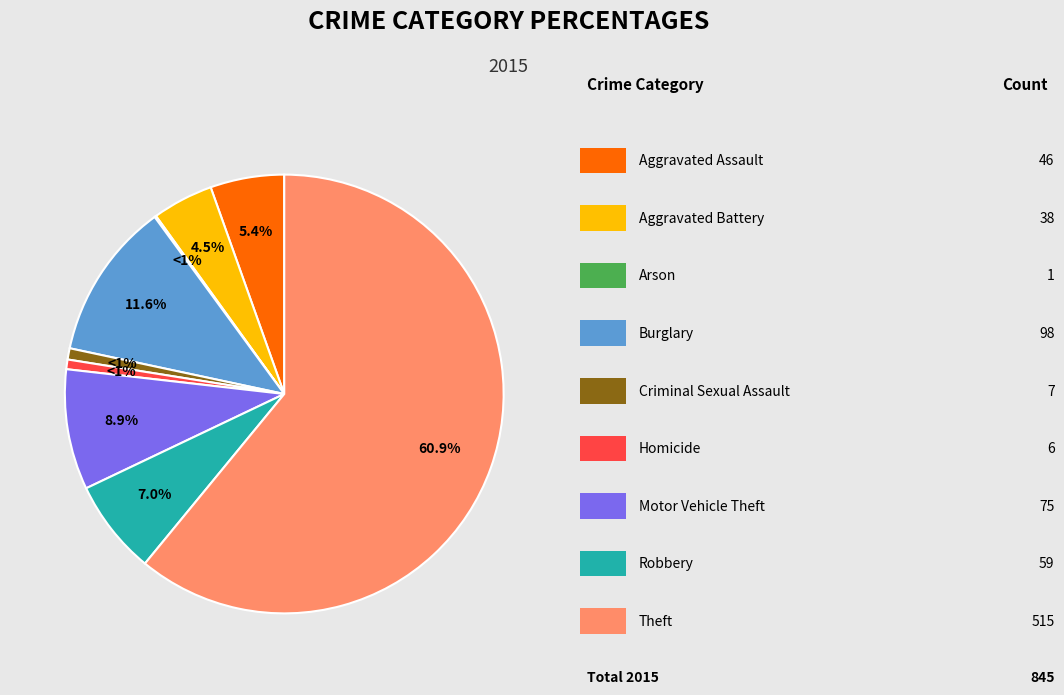

Which category has the smallest portion of the pie?

Arson